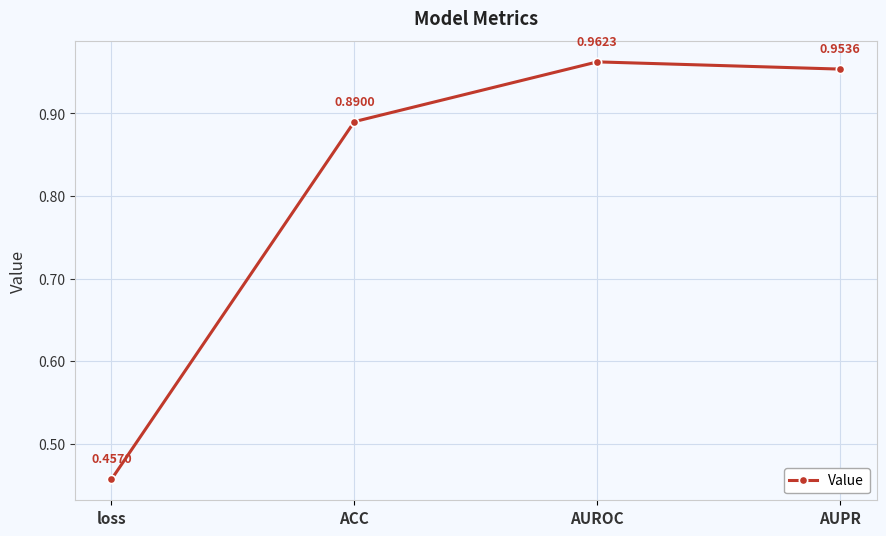

Which label corresponds to the largest value in the chart?

AUROC